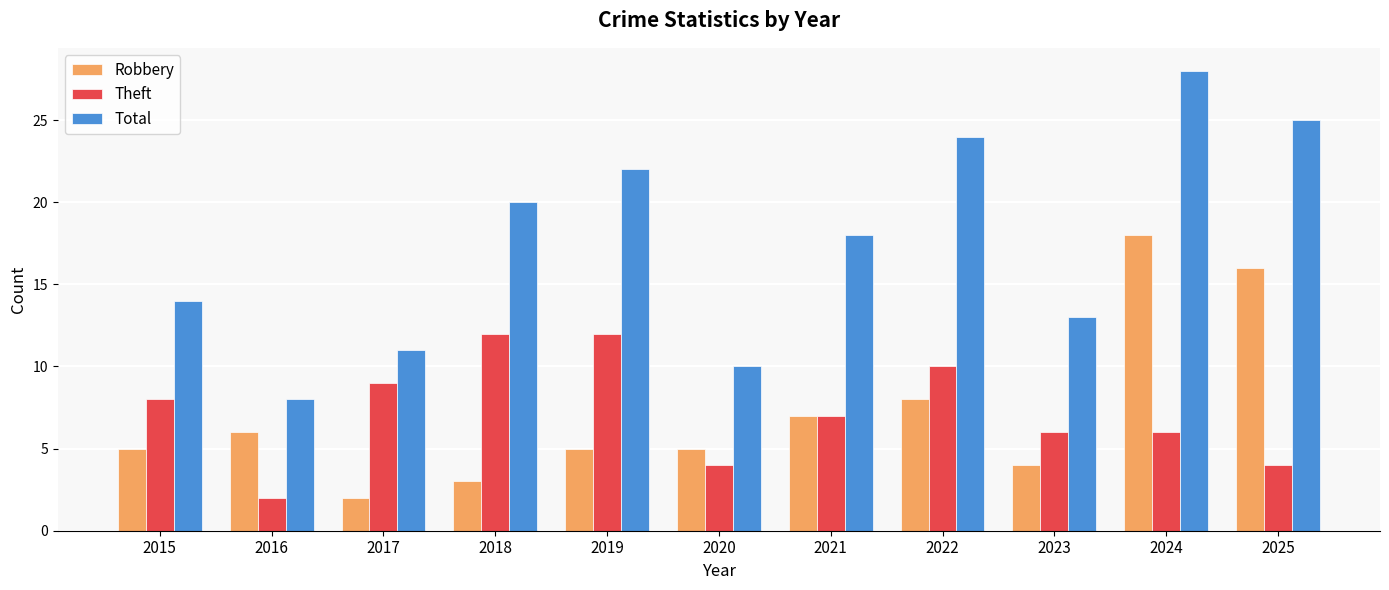

What is the value of the Total bar at the 9th from the left?

13